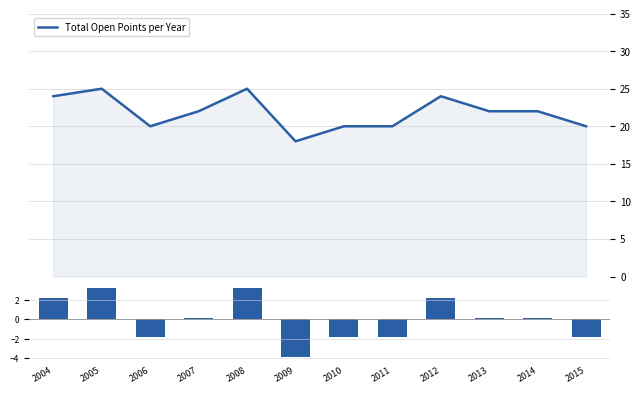

What is the sum of the Deviation from mean values at 2008 and 2012?

5.3